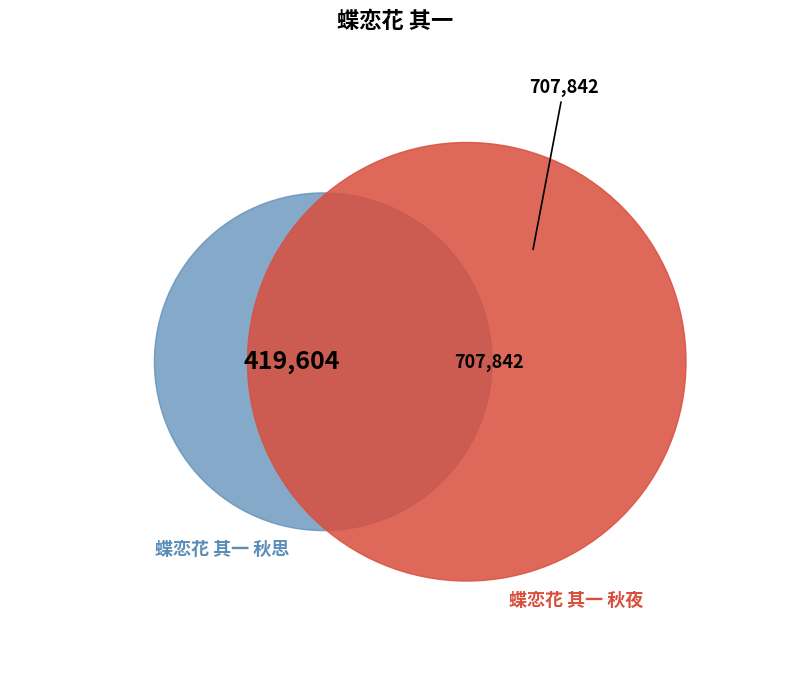

What is the change in value from 蝶恋花 其一 秋思 to 蝶恋花 其一 秋夜?

+288238